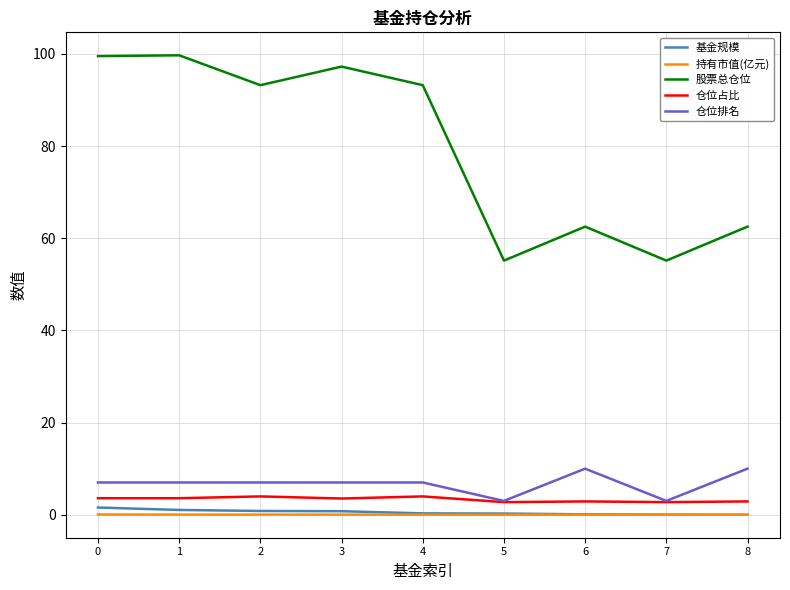

Which series has the widest spread of values?

股票总仓位